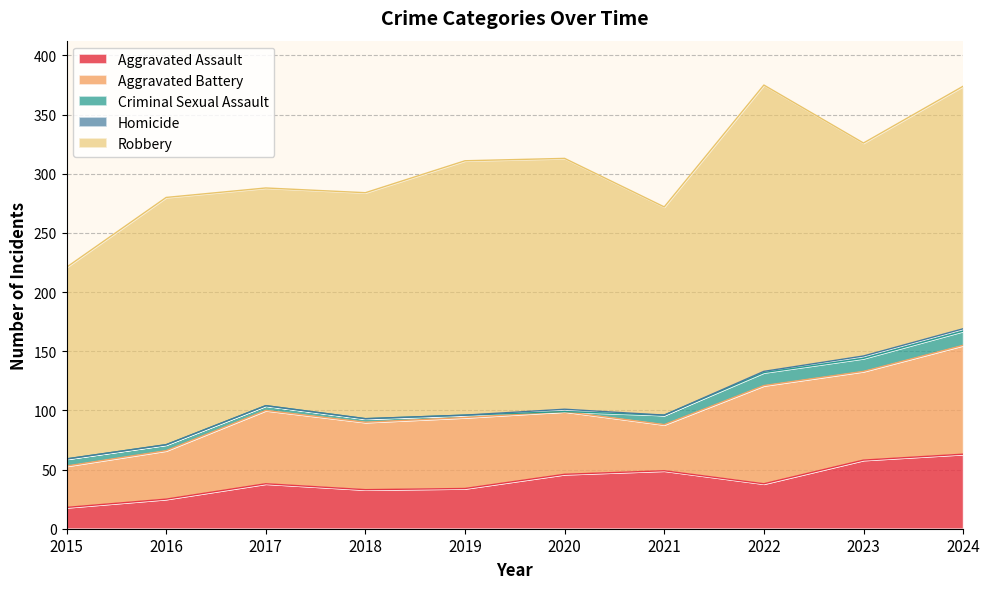

What is the maximum value shown in the chart?

242